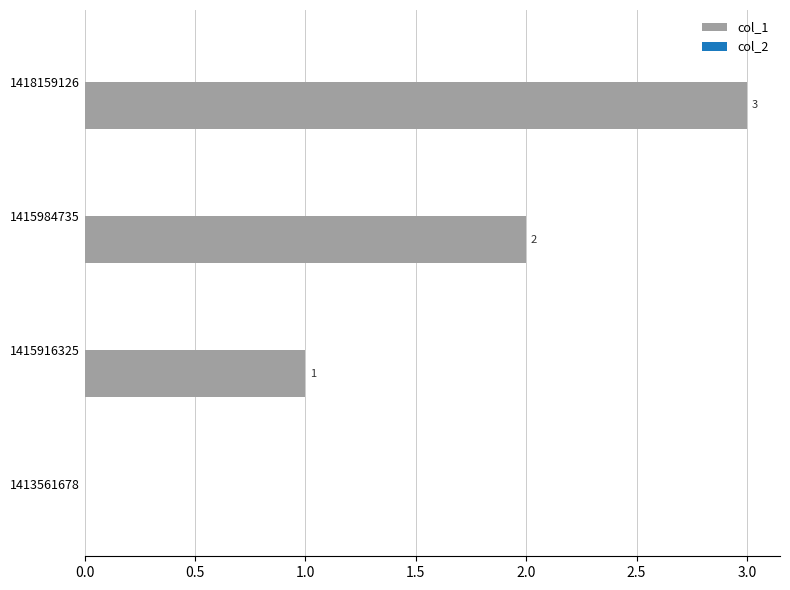

At which category does the chart reach its peak across all series?

1418159126